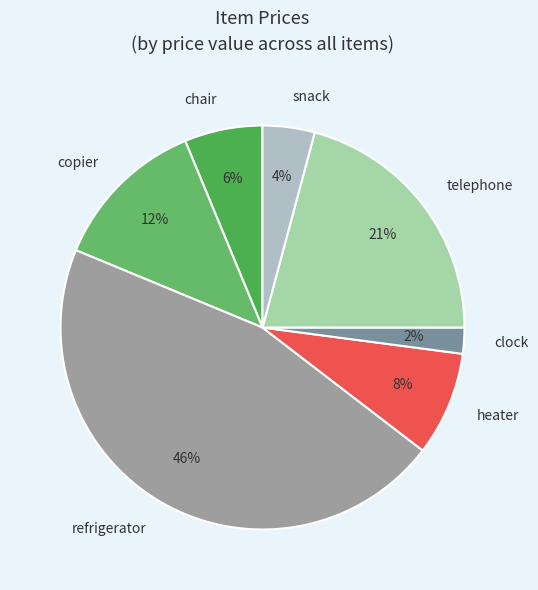

Which slice is the largest?

refrigerator